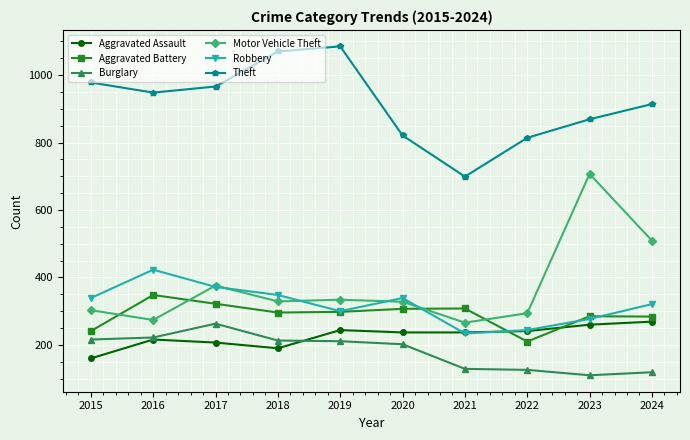

Which series ends up on top after the final intersection of Robbery and Motor Vehicle Theft?

Motor Vehicle Theft